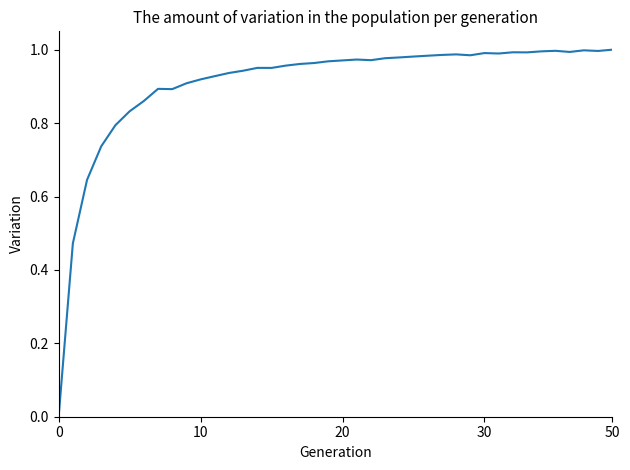

How many lines are shown in the chart?

1